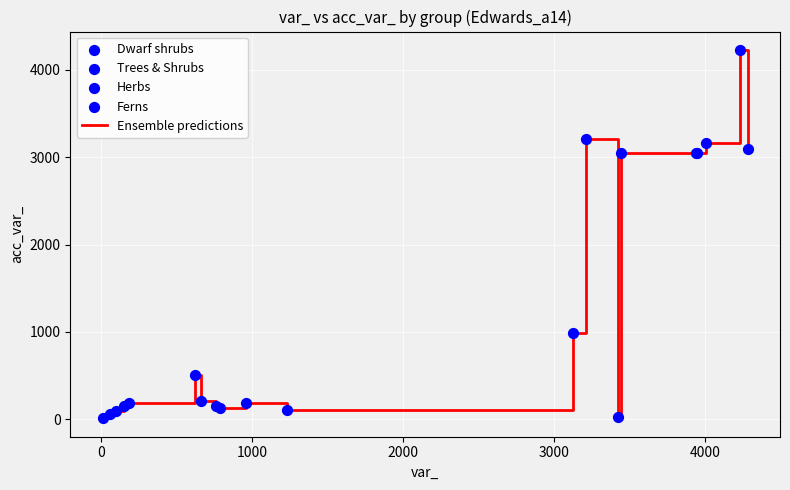

What is the maximum value shown in the chart?

4228